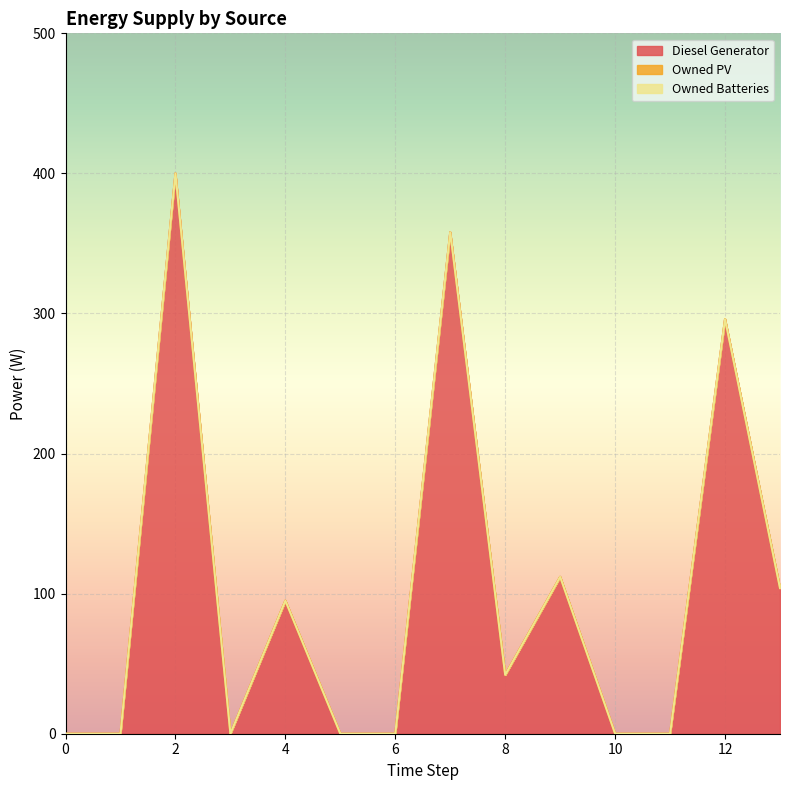

At which category is the sum across all series the highest?

2